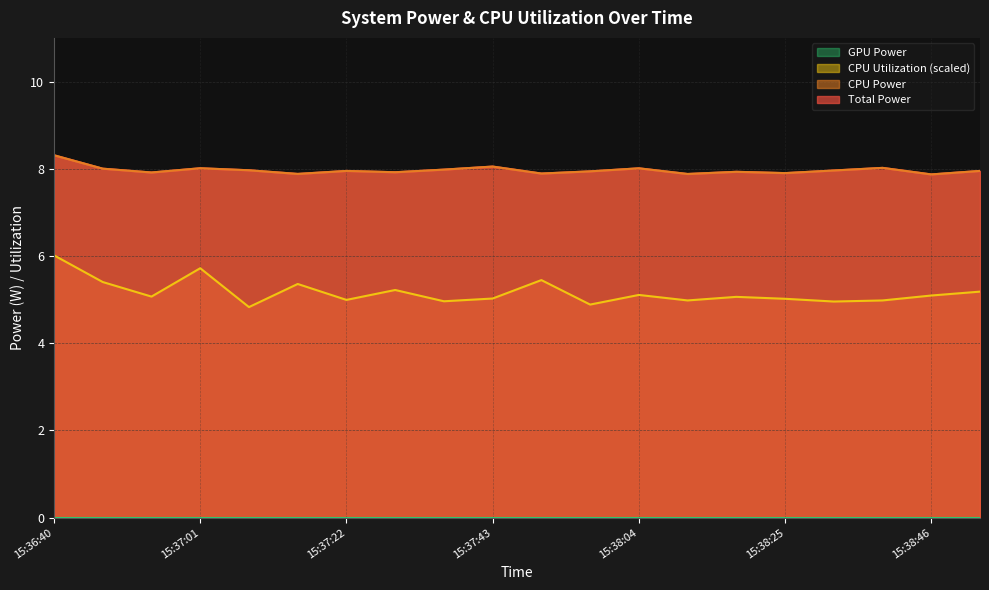

Is the value of Total Power at 15:37:29 greater than the value of CPU Utilization at 15:36:47?

Yes